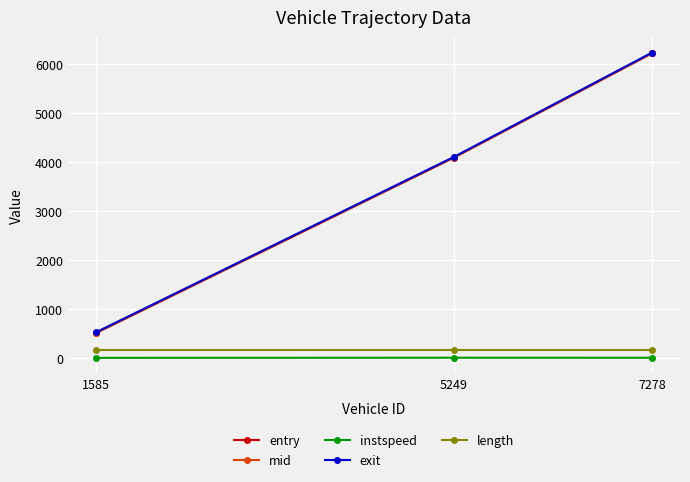

At which category is the sum across all series the highest?

7278